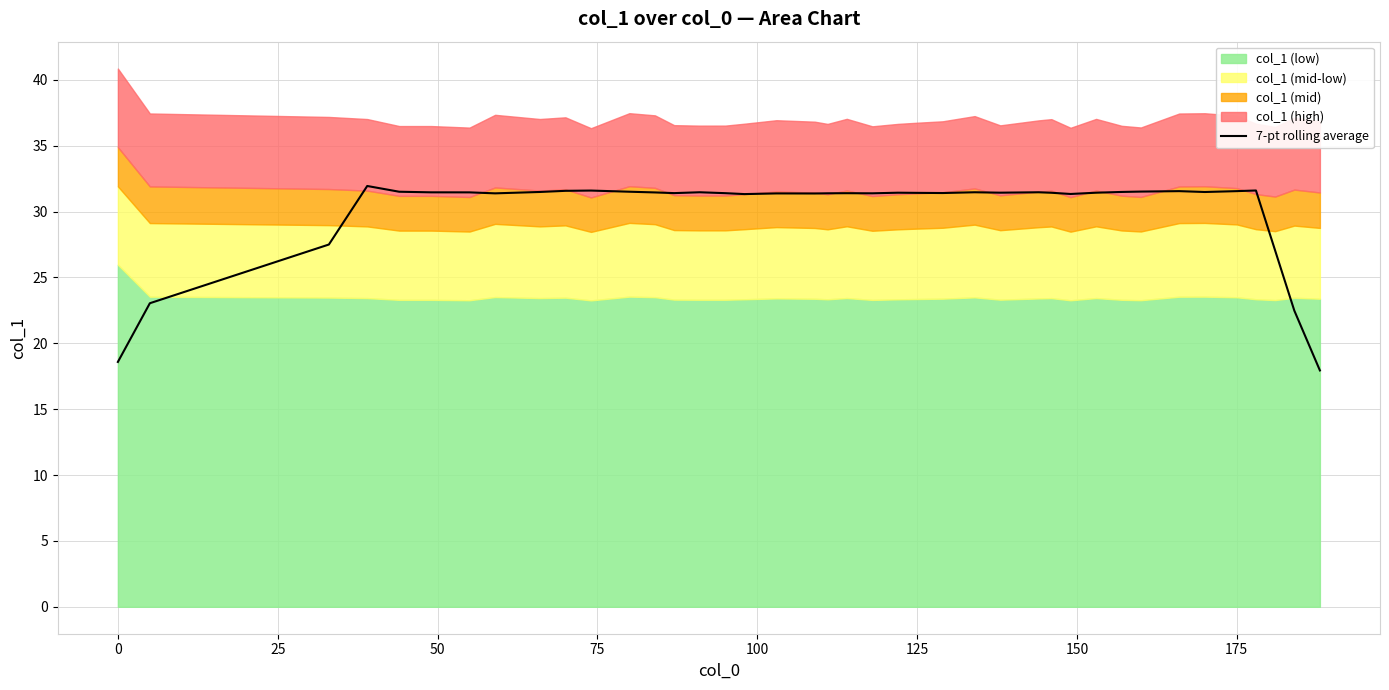

What is the minimum value shown in the chart?

17.9